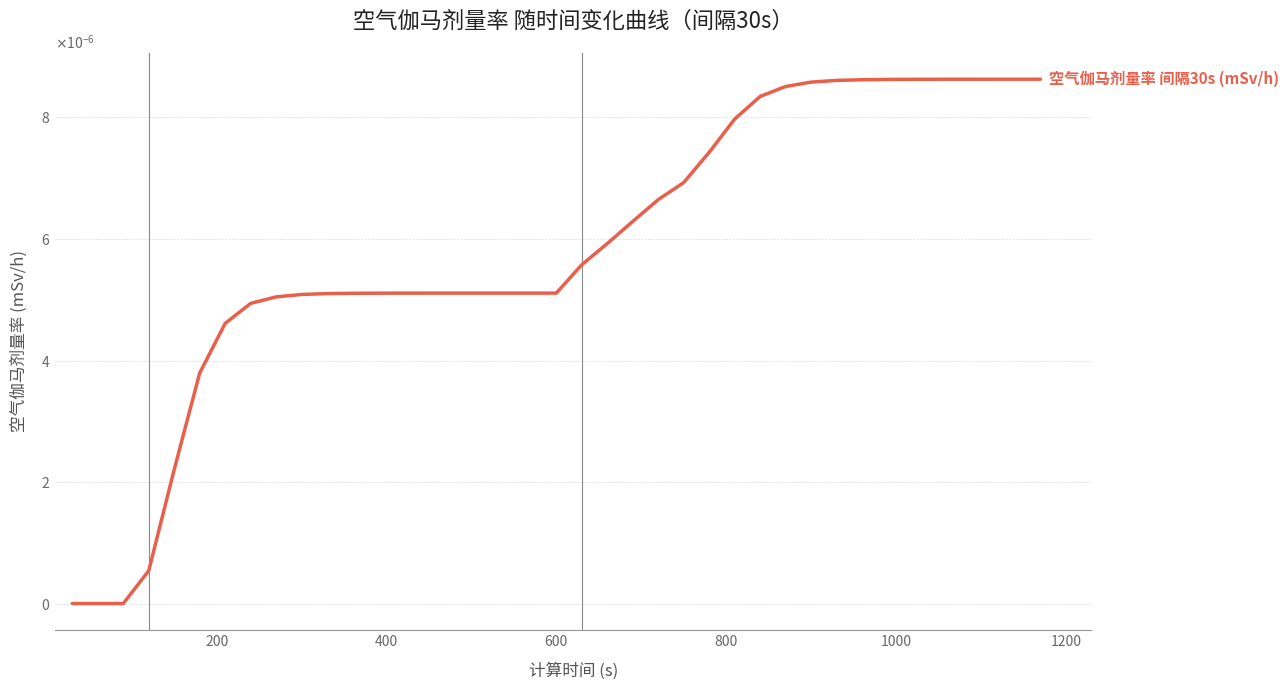

Does the chart have visible grid lines?

Yes